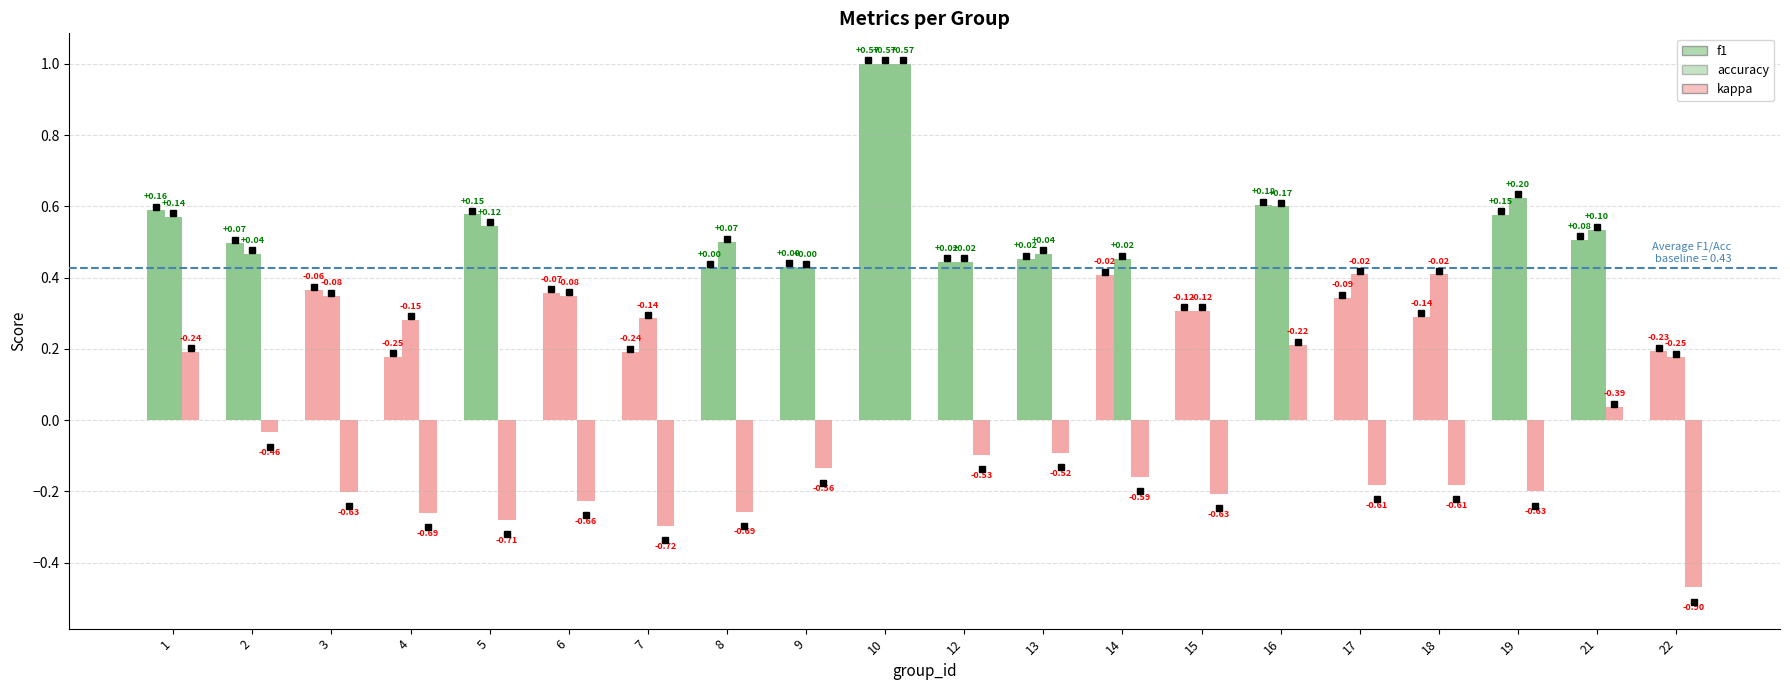

Which series changed the most between 2 and 13?

kappa